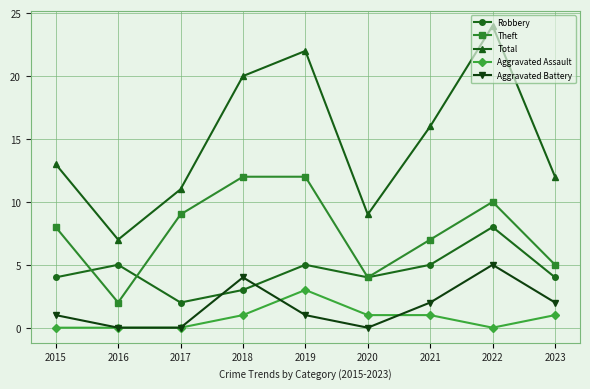

What is the value of the Total point at the 7th from the left?

16